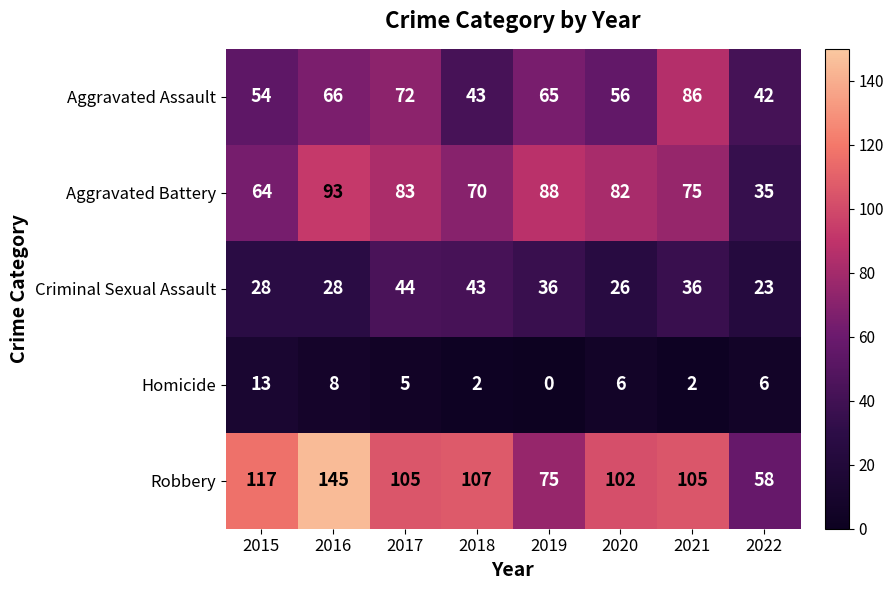

What is the total value across all series at 2020?

272